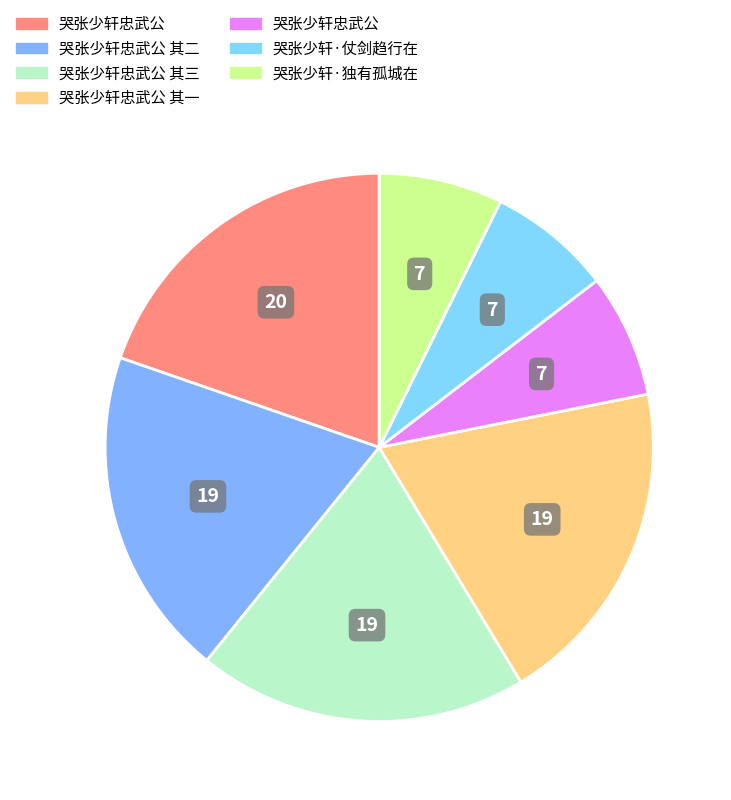

Rank the categories by value from highest to lowest.

哭张少轩忠武公, 哭张少轩忠武公 其三, 哭张少轩忠武公 其二, 哭张少轩忠武公 其一, 哭张少轩·独有孤城在, 哭张少轩·仗剑趋行在, 哭张少轩忠武公